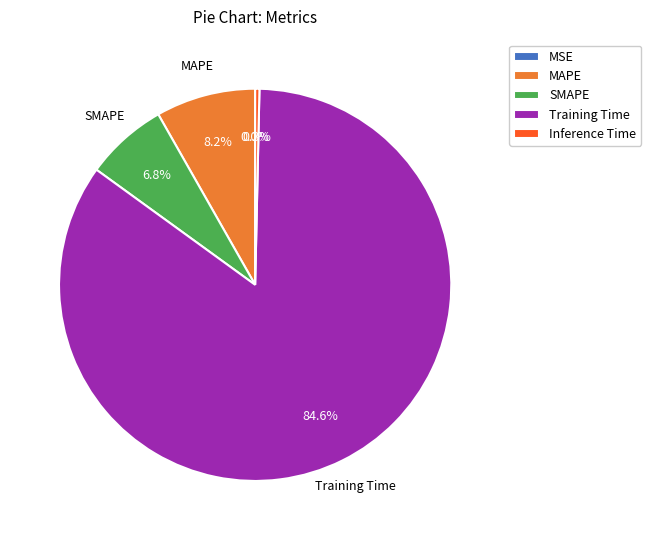

Which slice is the largest?

Training Time